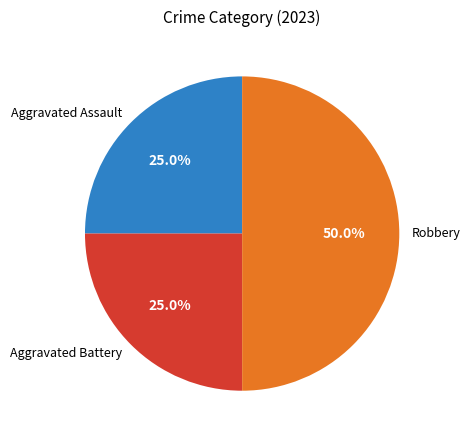

Approximately how many times larger is the value at Aggravated Assault compared to Aggravated Battery?

1.0